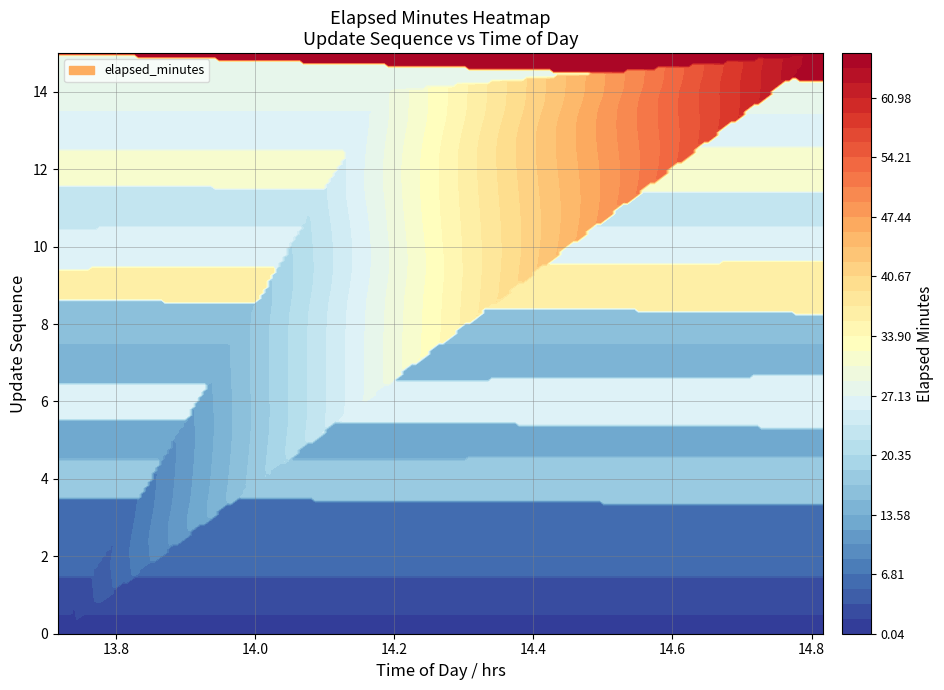

Reading right to left, list all the values displayed in this chart.

update_sequence: 15=15.0	14=14.0	13=13.0	12=12.0	11=11.0	10=10.0	9=9.0	8=8.0	7=7.0	6=6.0	5=5.0	4=4.0	3=3.0	2=2.0	1=1.0	0=0.0
time_of_day_hour: 15=14.0	14=14.0	13=14.0	12=14.0	11=14.0	10=14.0	9=14.0	8=13.0	7=13.0	6=14.0	5=13.0	4=14.0	3=13.0	2=13.0	1=13.0	0=13.0
time_of_day_minute: 15=49.0	14=11.0	13=9.0	12=14.0	11=5.0	10=9.0	9=19.0	8=59.0	7=57.0	6=9.0	5=56.0	4=0.0	3=49.0	2=48.0	1=45.0	0=43.0
elapsed_minutes: 15=66.1	14=28.2	13=26.3	12=31.9	11=22.3	10=26.0	9=36.7	8=16.3	7=14.3	6=26.7	5=13.1	4=17.8	3=6.1	2=5.5	1=2.3	0=0.0